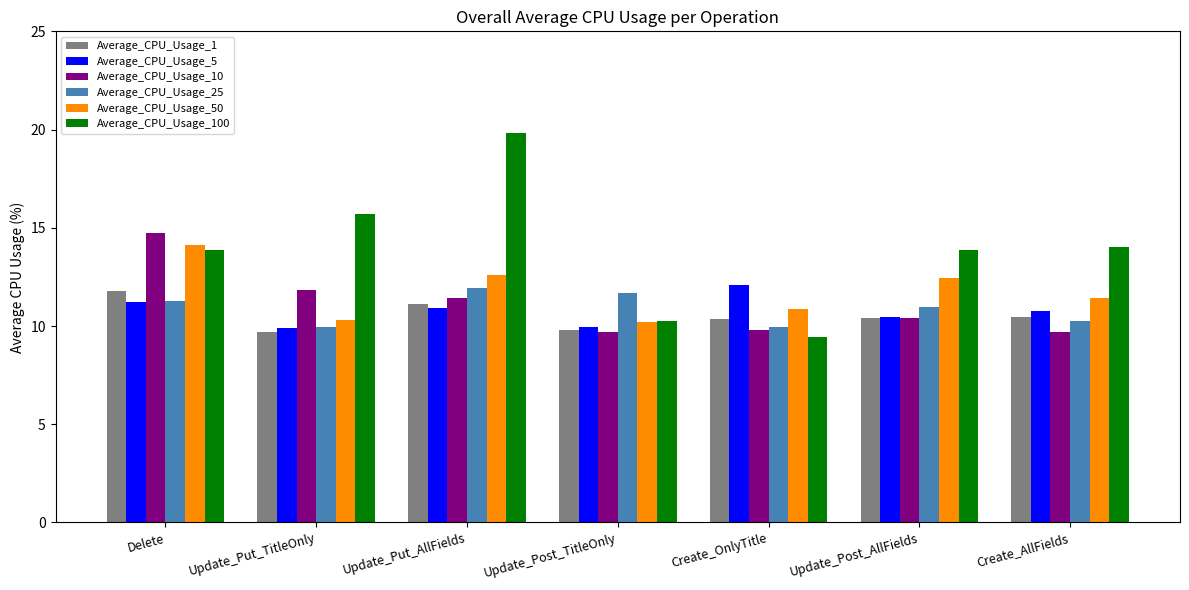

Where is Average_CPU_Usage_10 nearest to the value 12?

Update_Put_TitleOnly